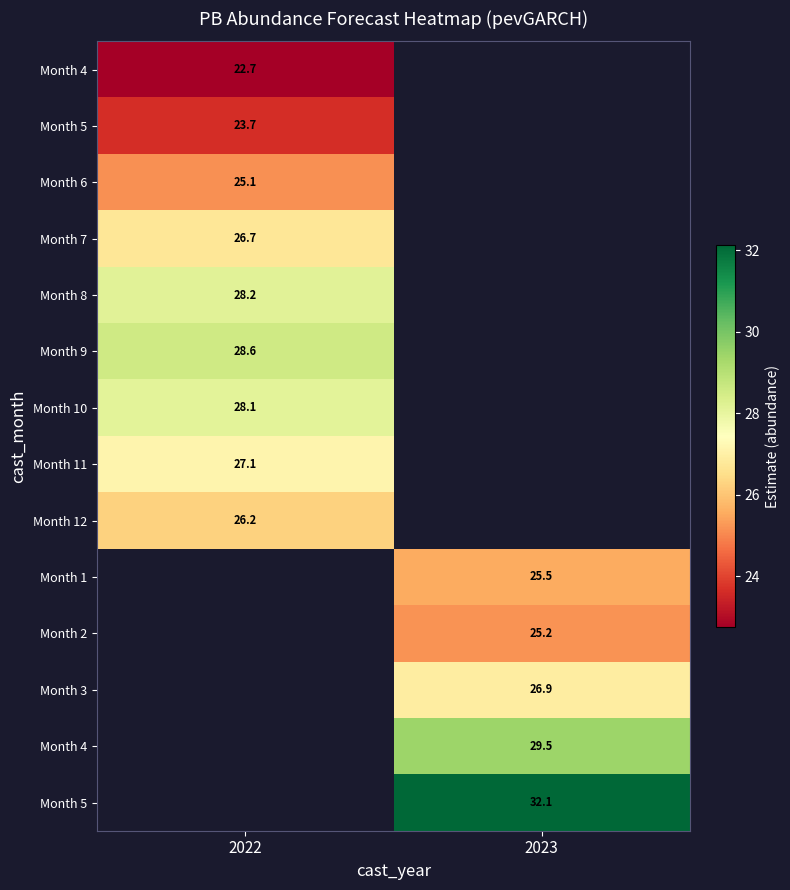

At how many categories does at least one series exceed 26?

2